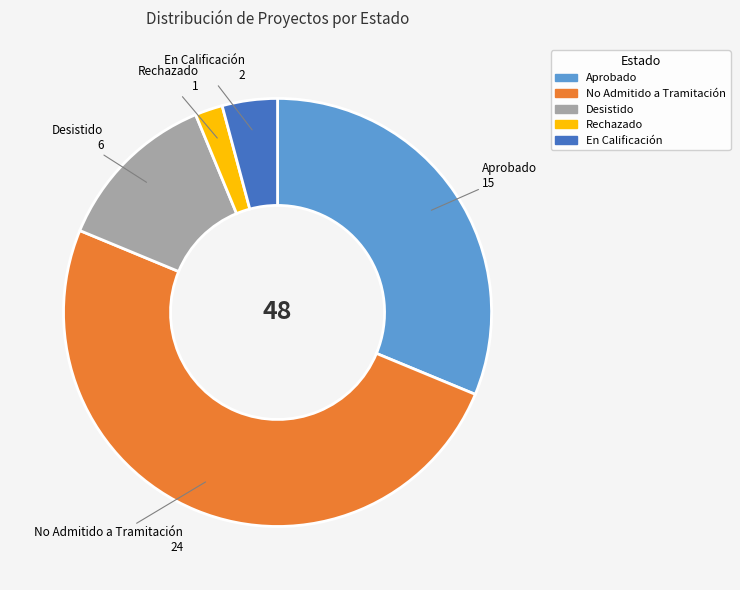

Does Rechazado account for over 50% of the chart?

No